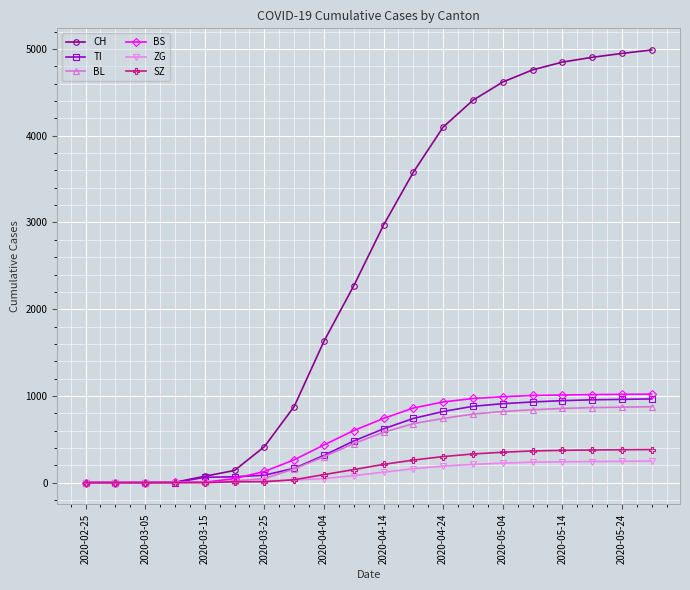

What is the maximum value for BS?

1020